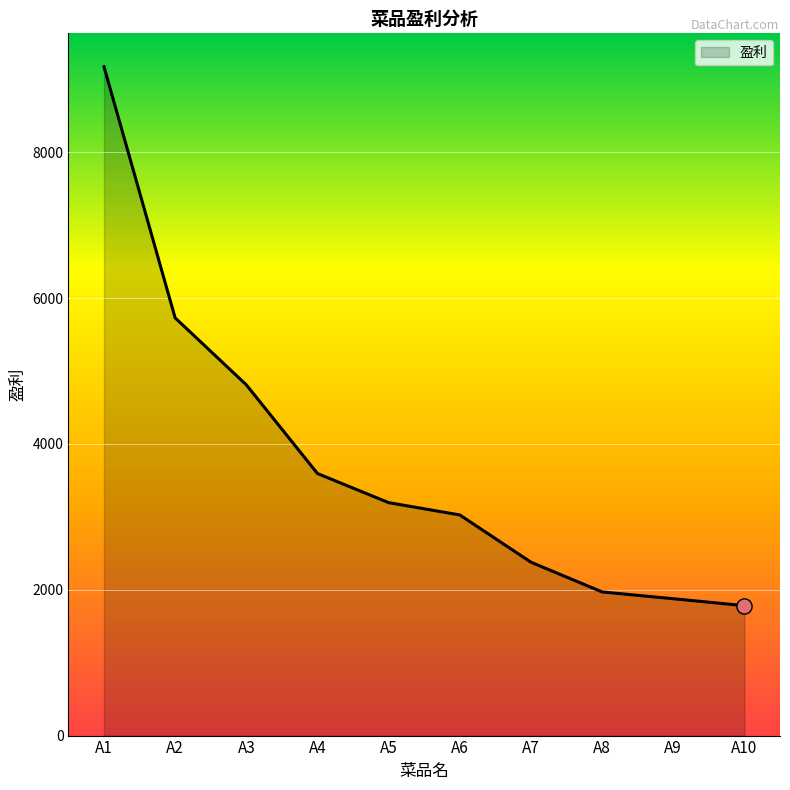

Which has a higher value, A6 or A2?

A2